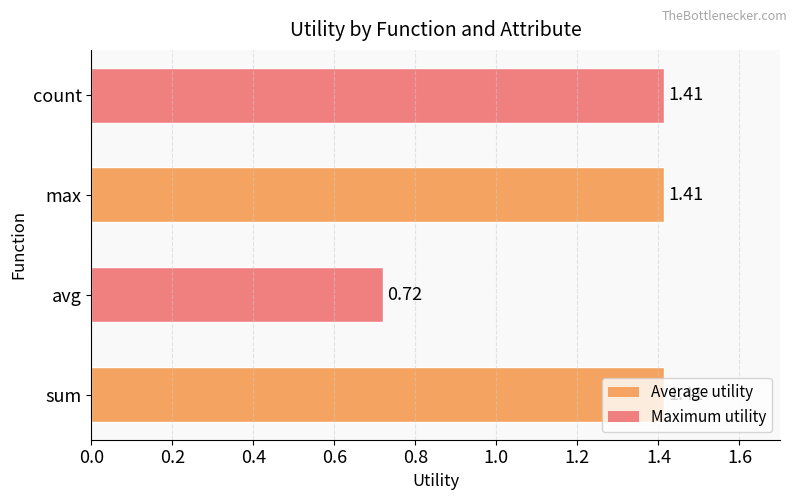

What is the sum of the values at sum and count?

2.8